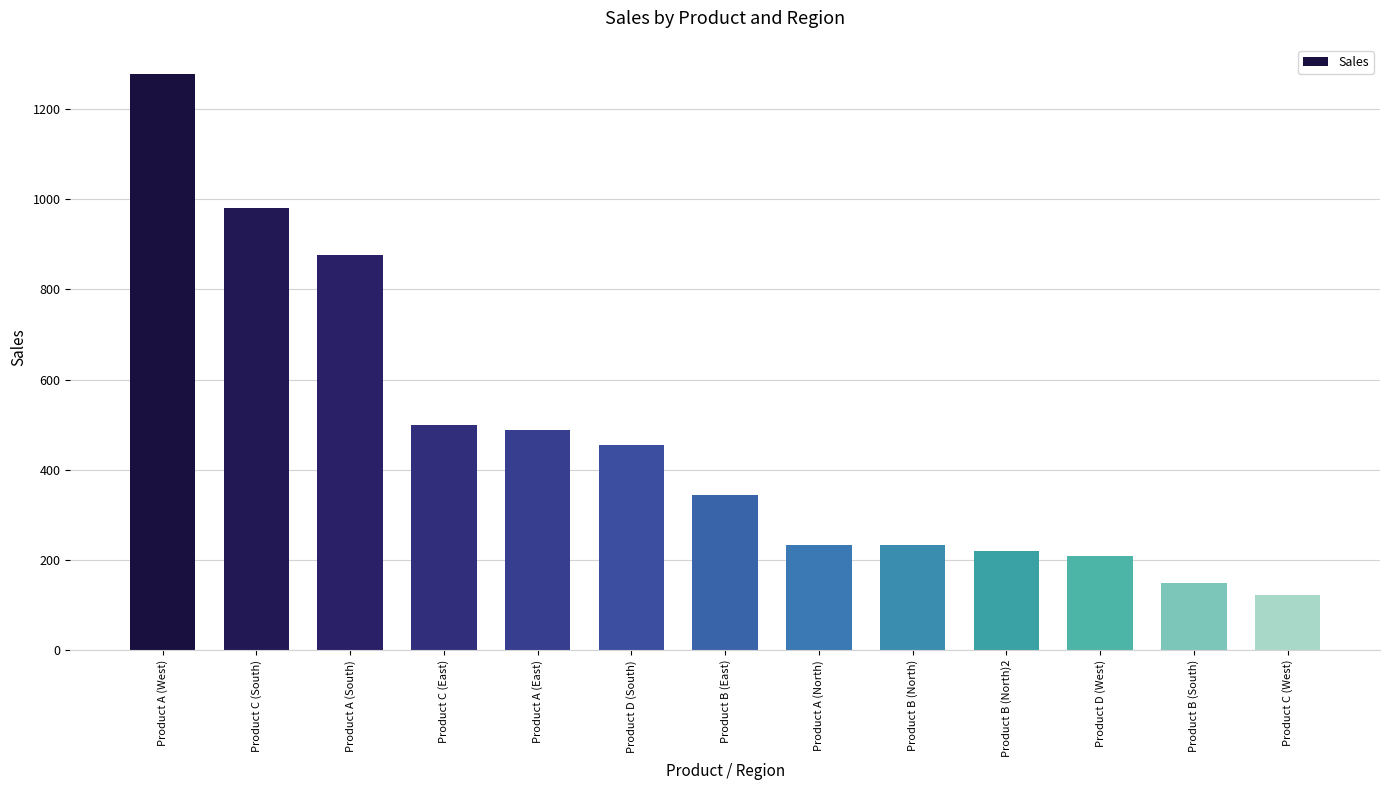

What is the ratio of the value at Product C (West) to the value at Product A (South)?

0.1